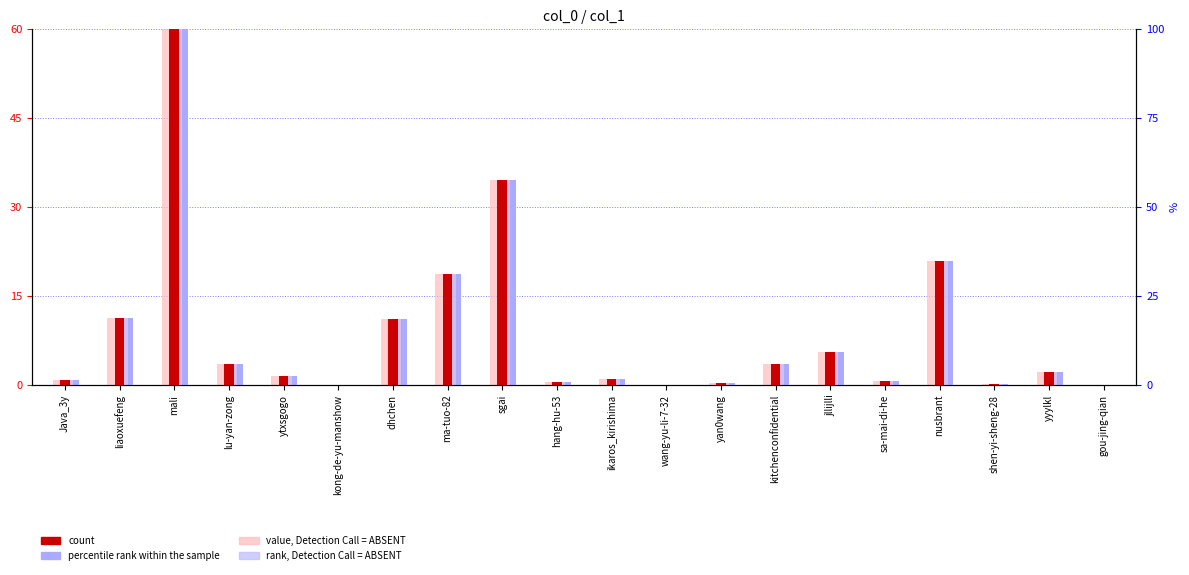

What is the difference between the second highest and second lowest values in the rank, Detection Call = ABSENT series?

34.5